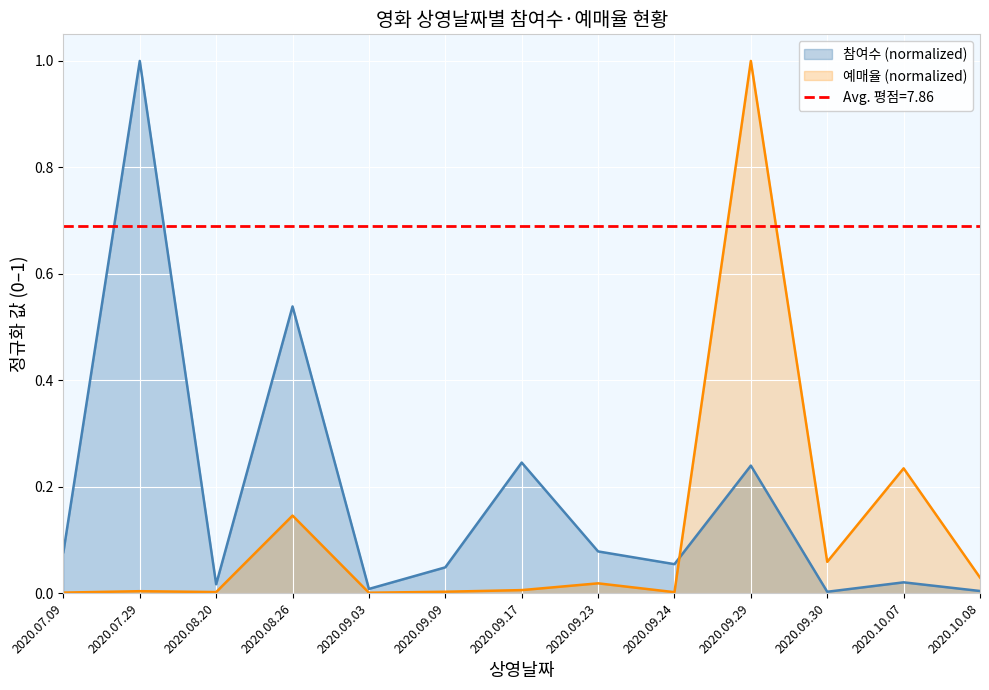

Is it true that 참여수 equals 0.0 at 2020.09.30?

False